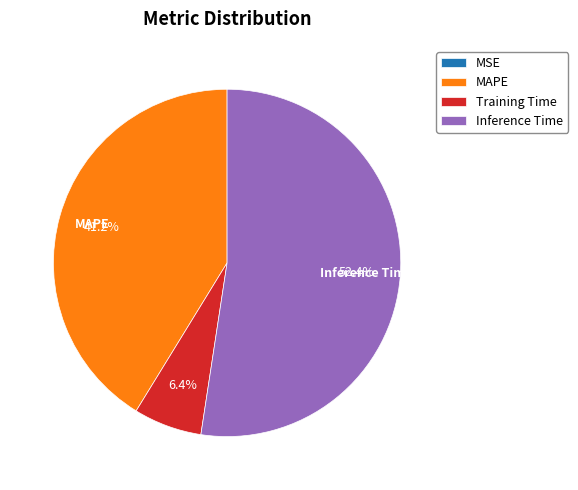

Is there a majority slice in this chart?

Yes